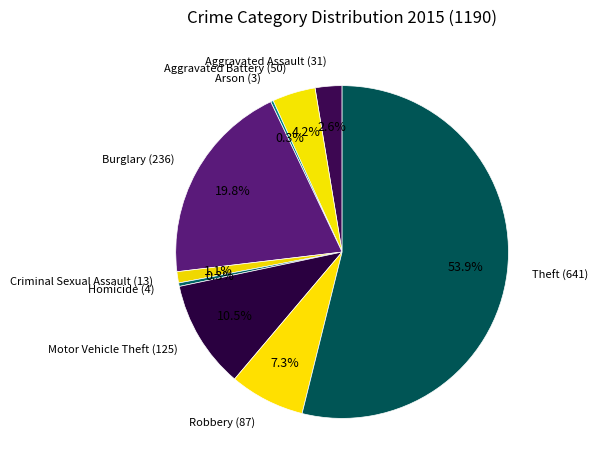

What is the total percentage of Criminal Sexual Assault (13) and Homicide (4)?

1.4%